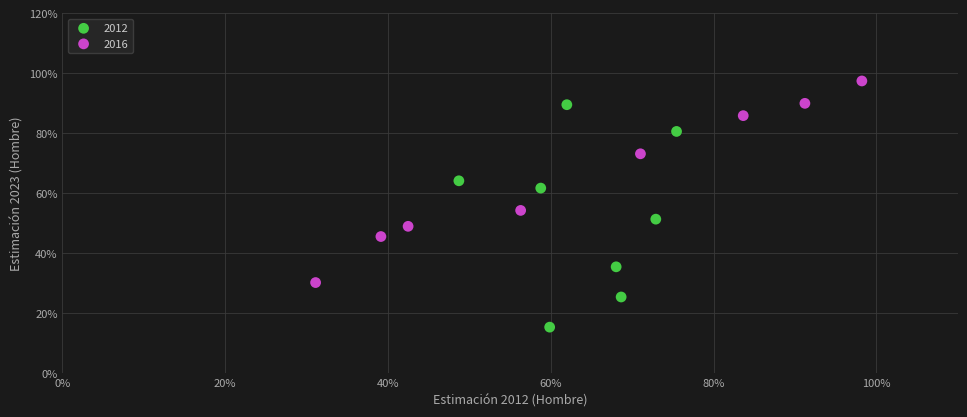

What are all the series names shown in the legend?

2012, 2016